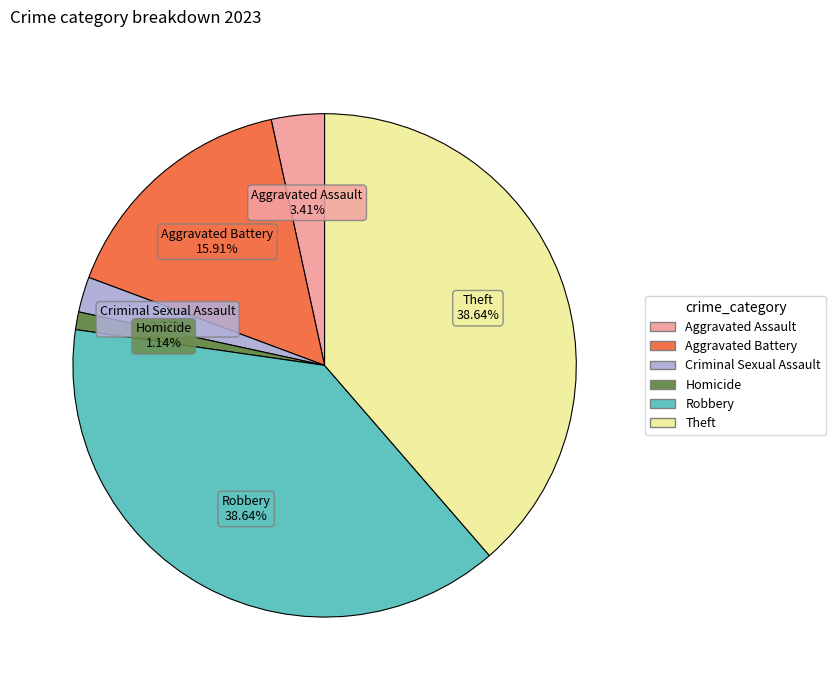

Combined, do Robbery and Criminal Sexual Assault account for over 50%?

No